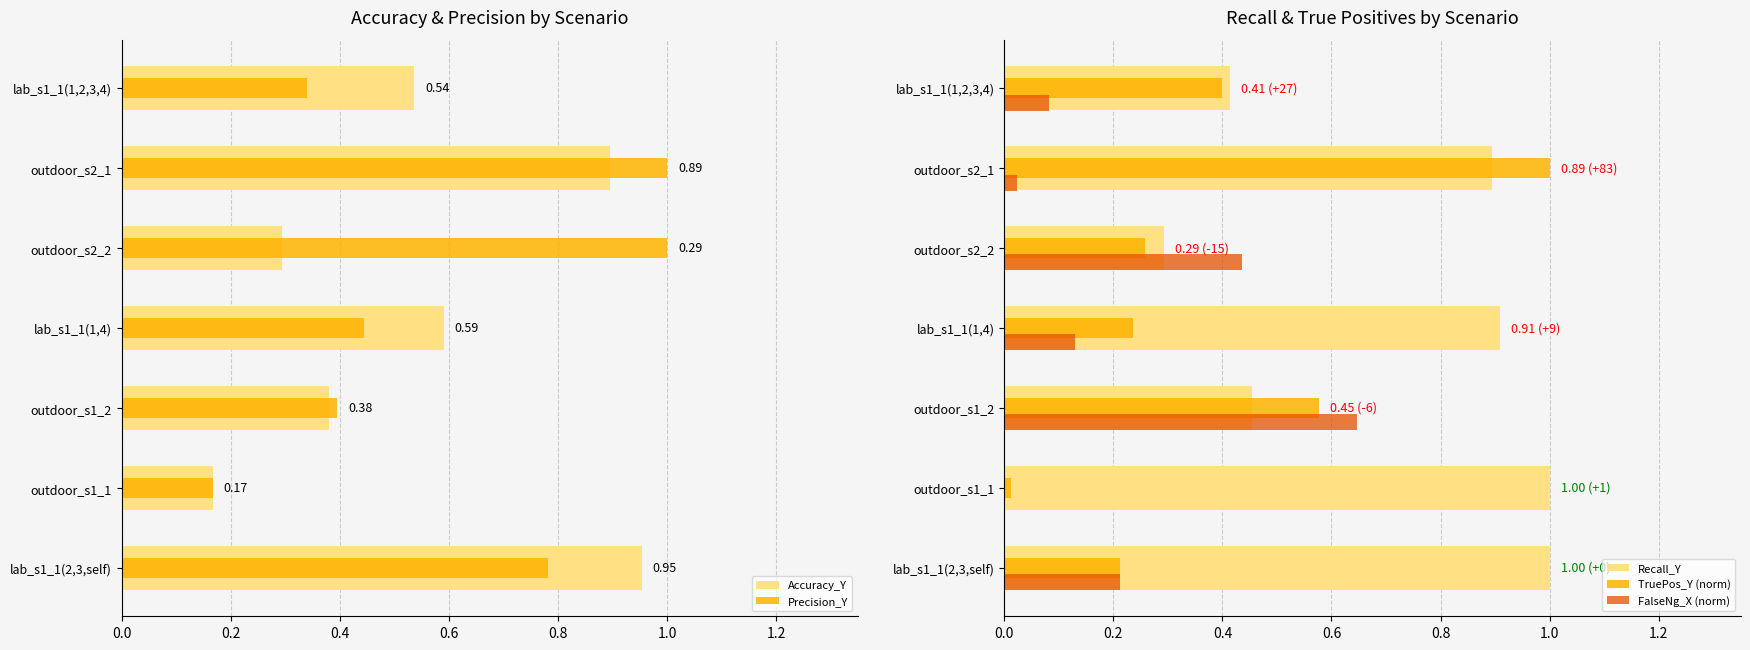

How many values in FalseNg_X (norm) are above zero?

6